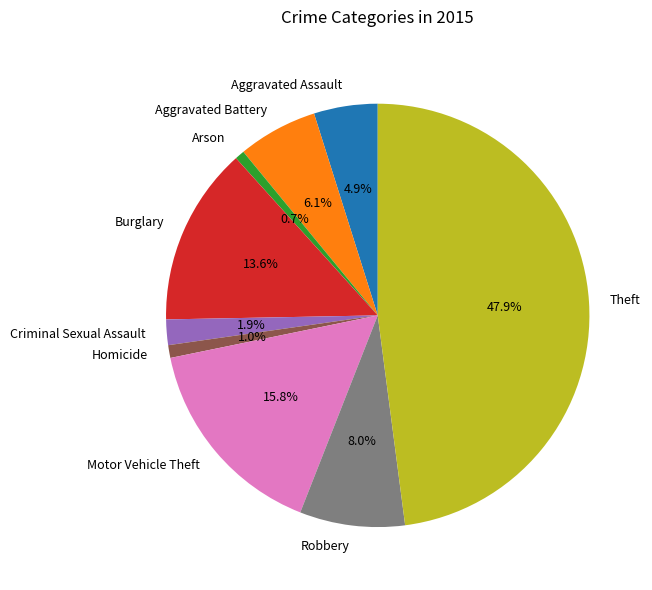

What is the largest slice in the pie chart?

Theft